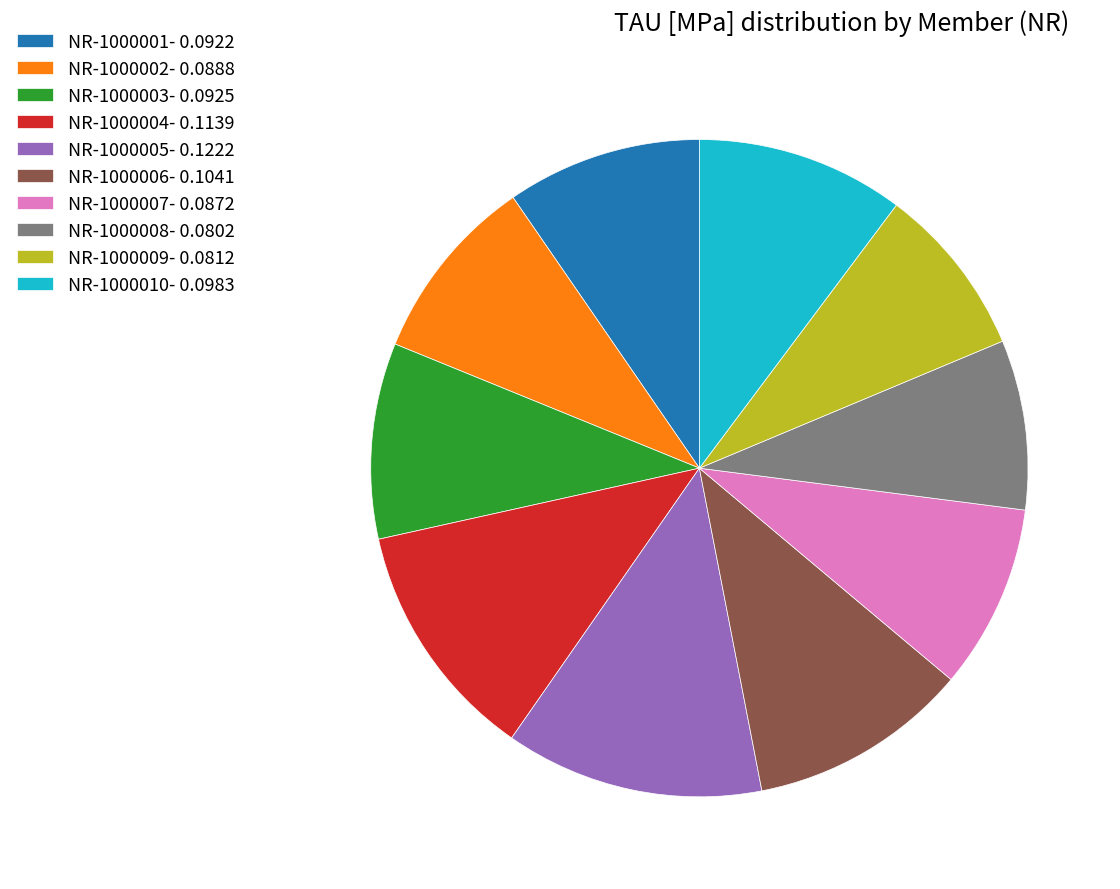

Is the sum of NR-1000002- 0.0888 and NR-1000001- 0.0922 greater than half?

No